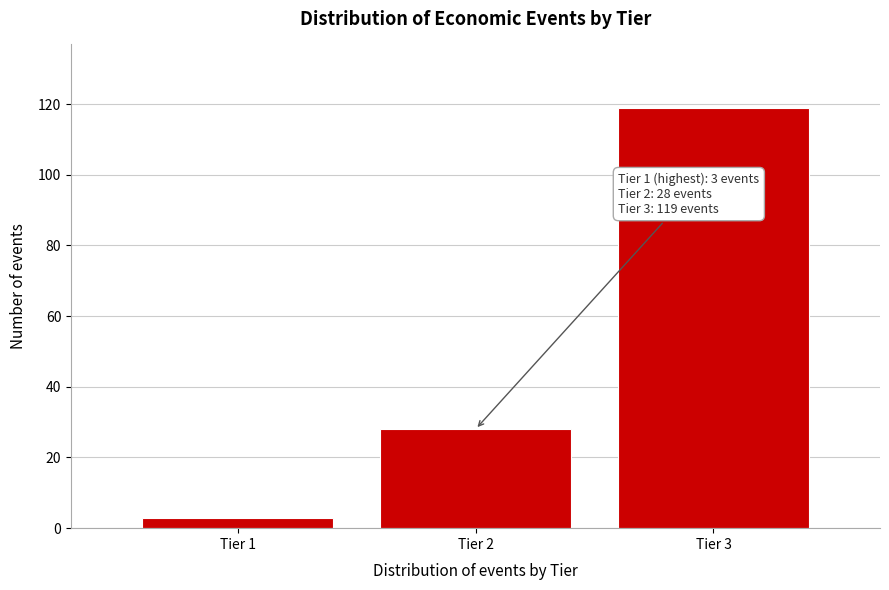

Reading right to left, extract all data points from this chart.

119	28	3